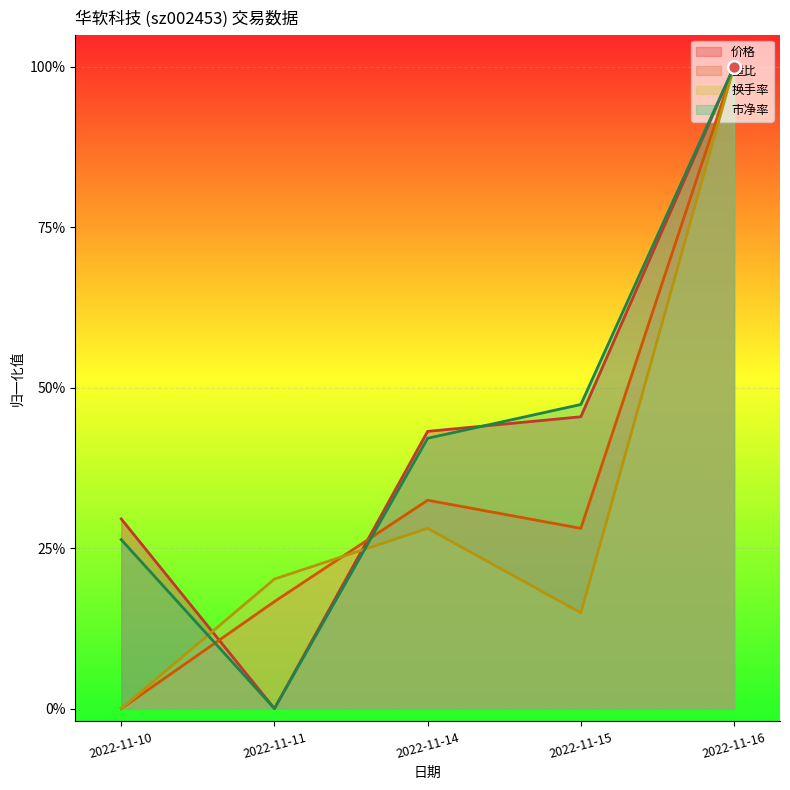

Which series reaches the minimum Y coordinate?

价格